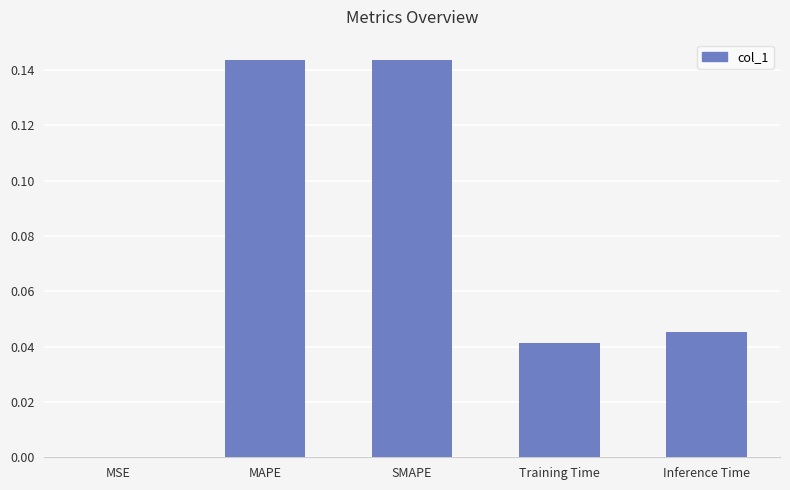

Between Training Time and MSE, which is larger?

Training Time